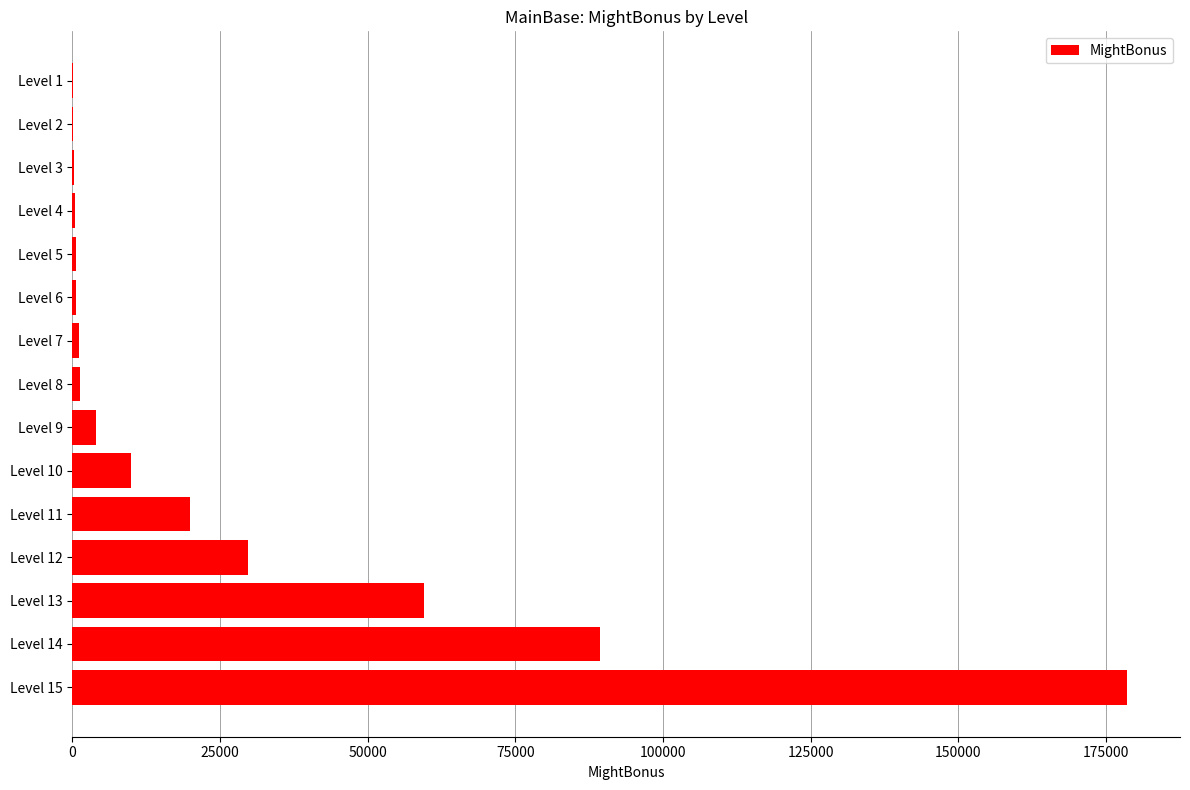

The value at Level 10 is 17231. True or false?

False